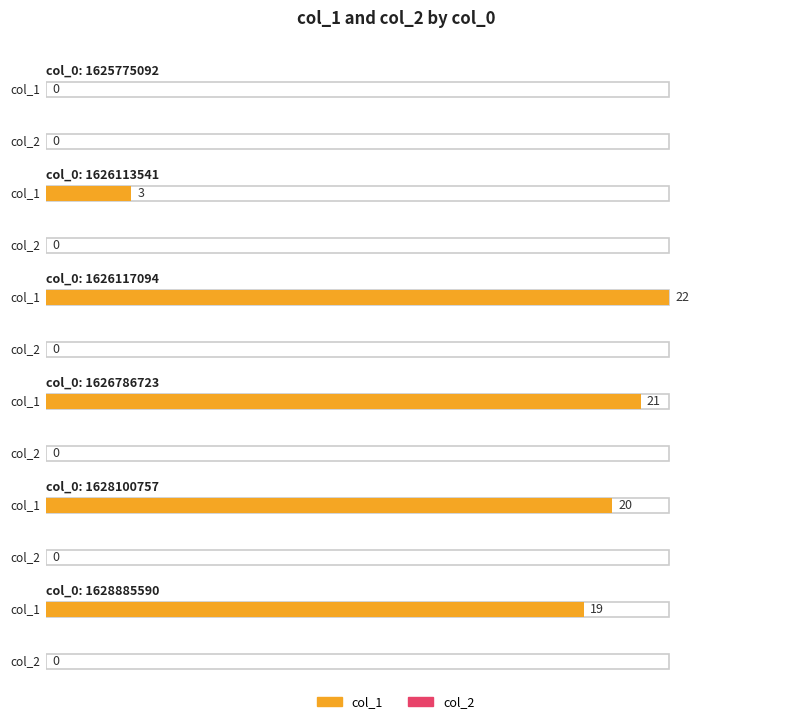

What are all the series names shown in the legend?

col_1, col_2